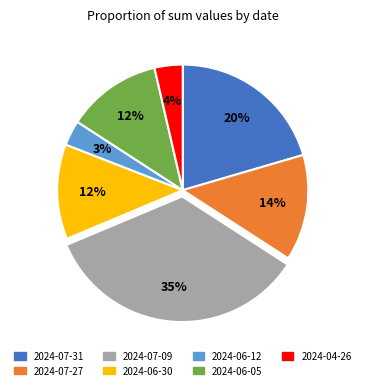

To the nearest percent, what percentage of the pie is 2024-06-30?

12%